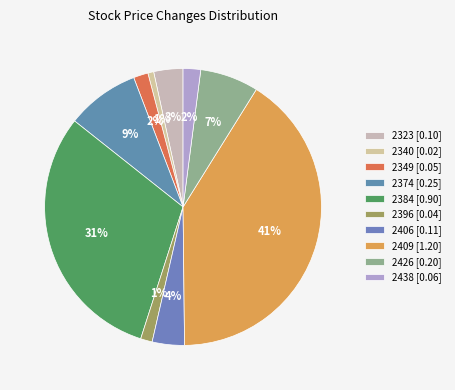

Is there any slice that represents more than half of the pie?

No